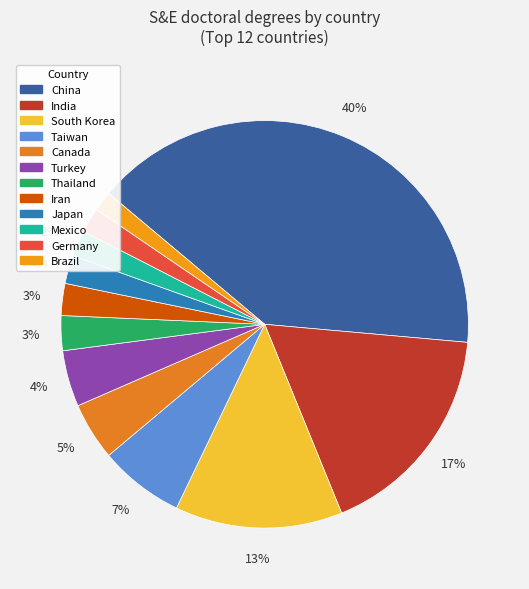

What is the change in value from India to Canada?

-22891